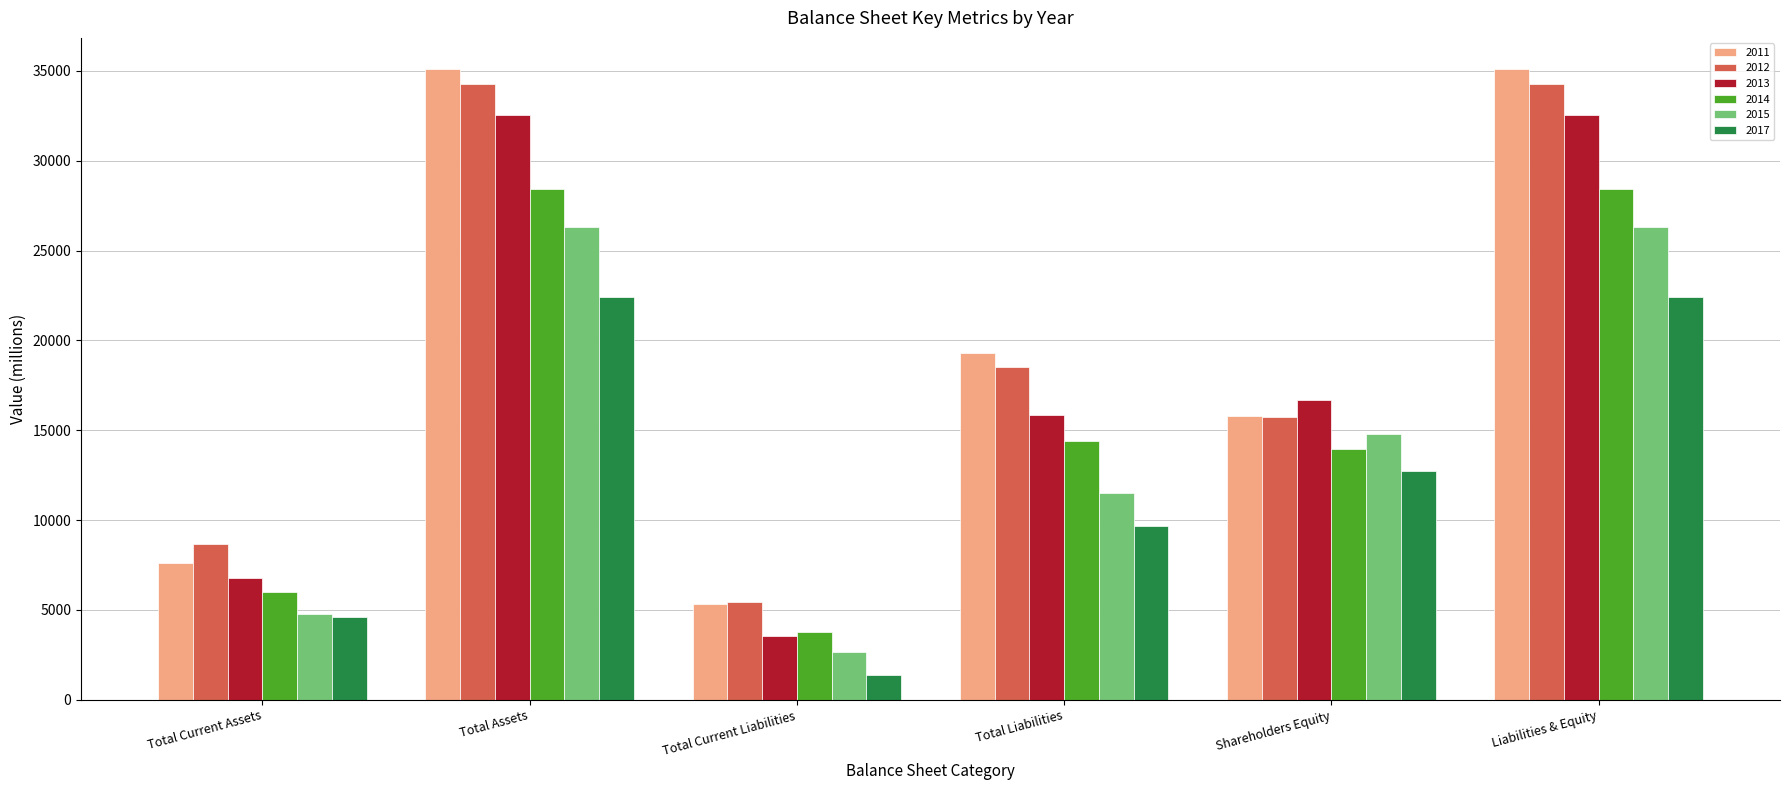

How many data points does each series have?

6